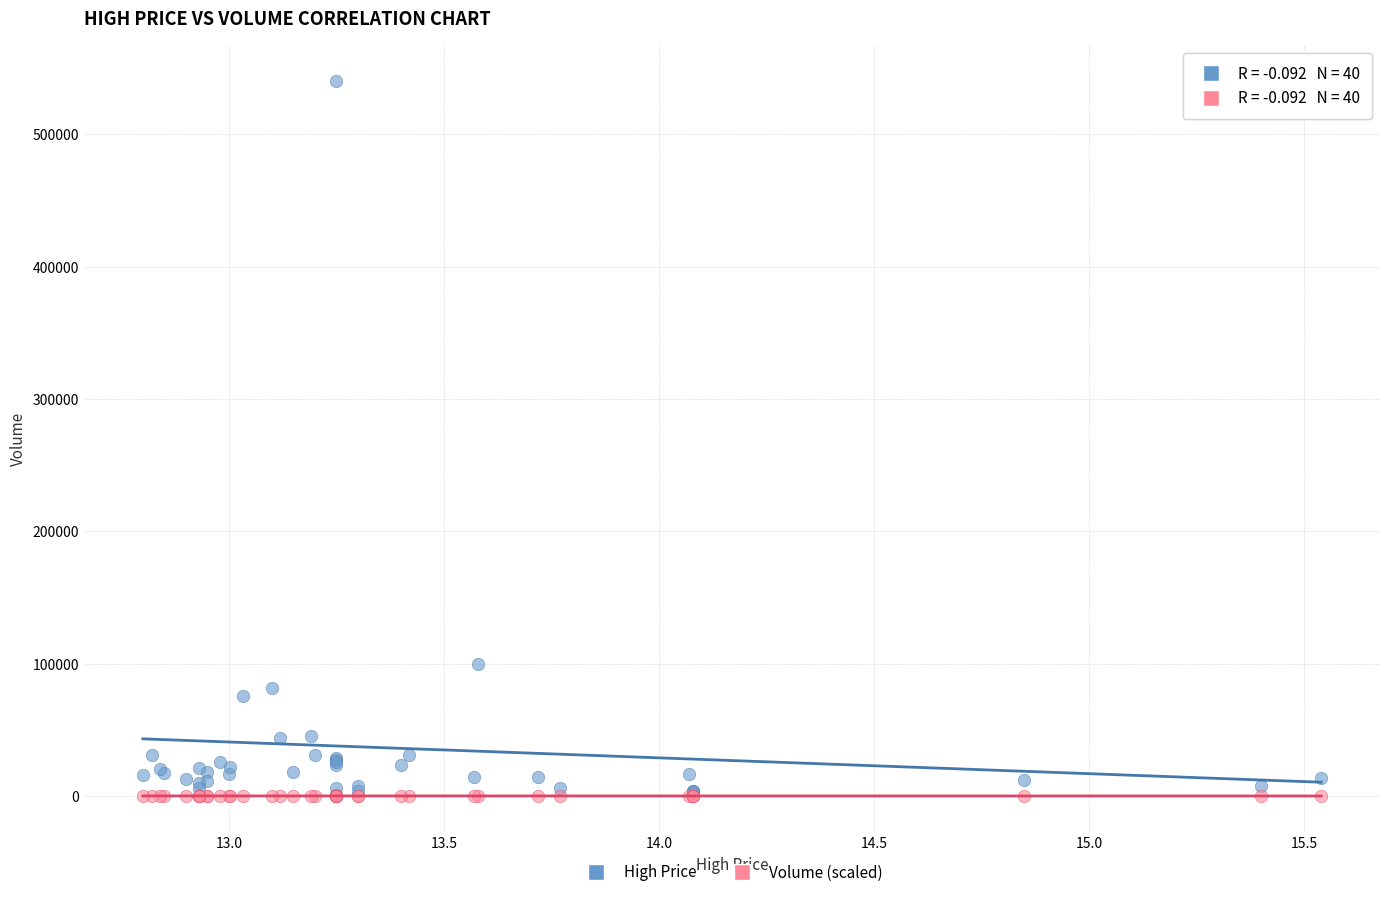

Across all series, what Y value is closest to 270101?

99700.0